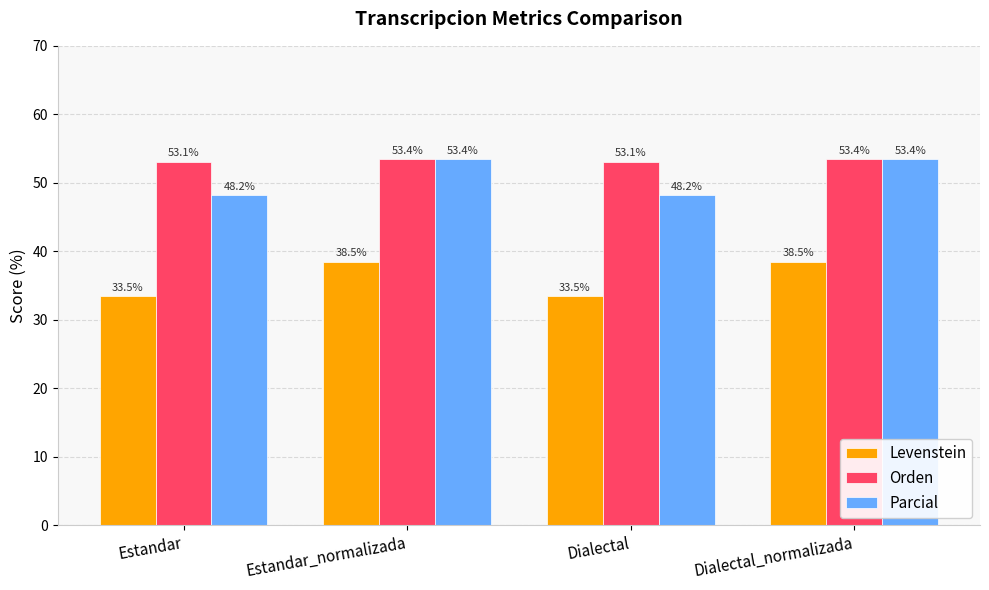

What is the difference between the maximum and minimum values in the Orden series?

0.4